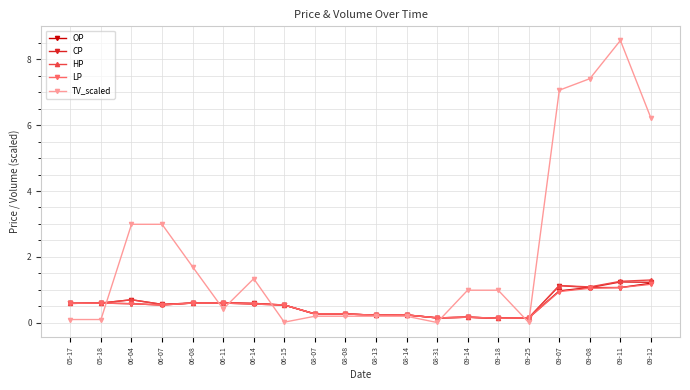

What is the sum of all TV_scaled values?

41.7